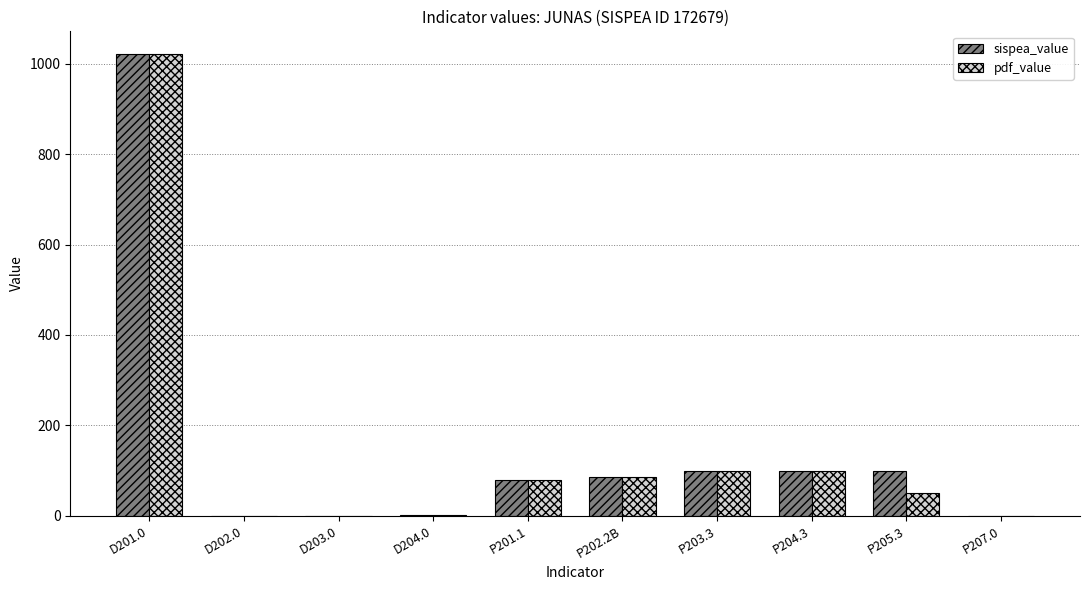

Does the chart contain stacked bars?

No